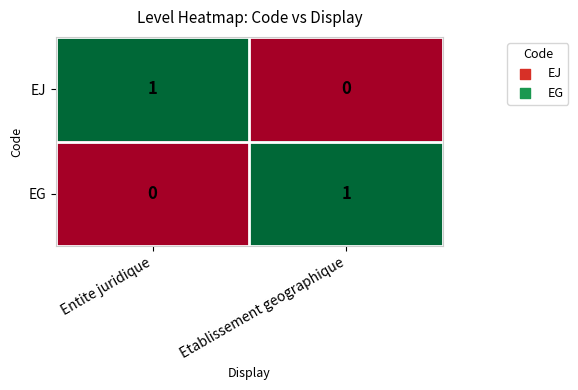

At which label is EJ closest to 0?

Etablissement geographique